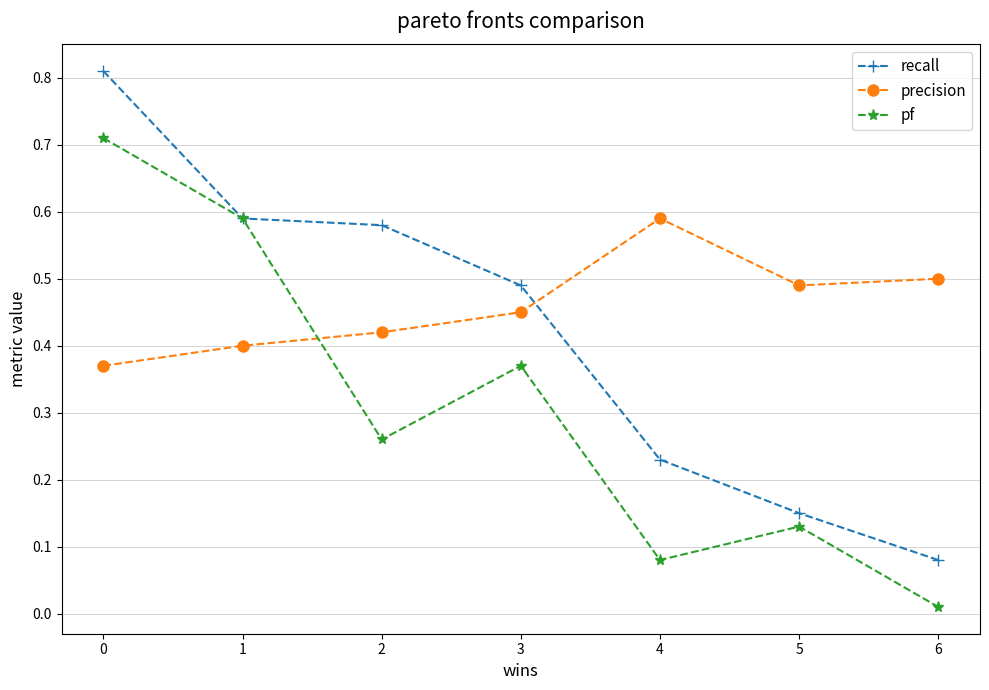

Rank the series by their maximum value, from lowest to highest.

precision, pf, recall